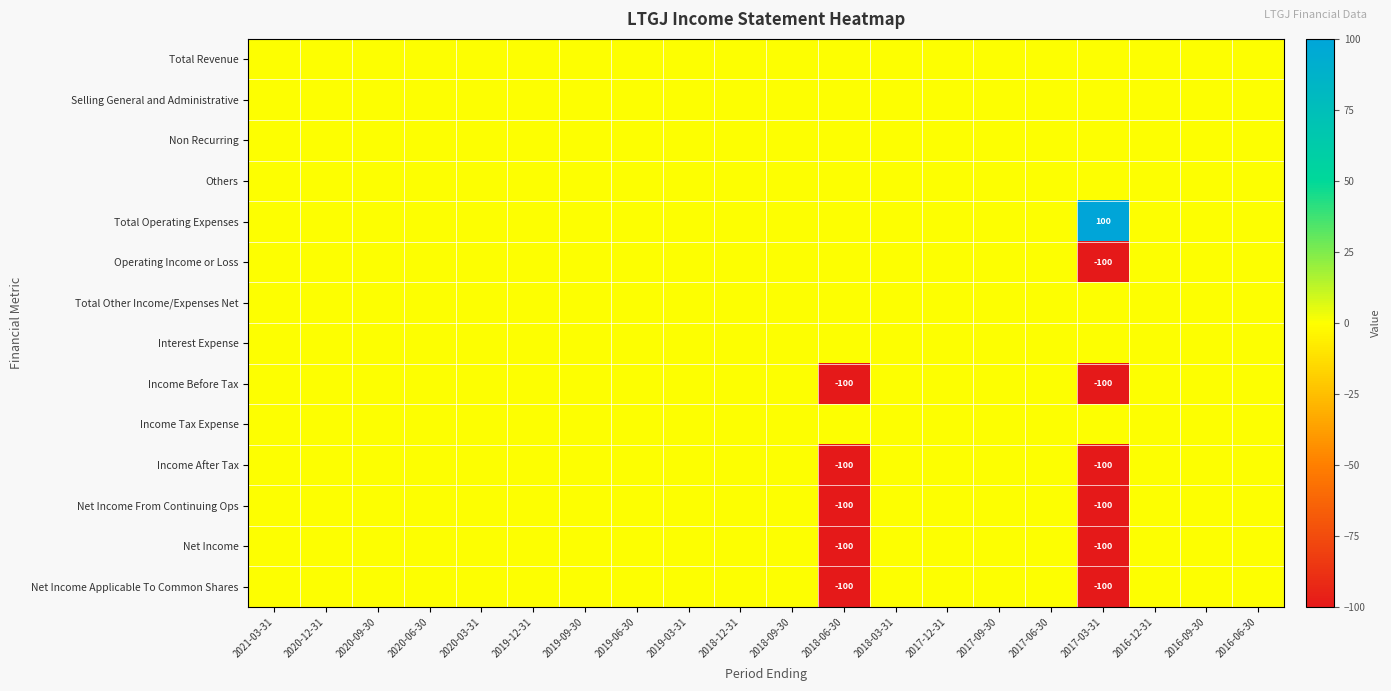

The value of Net Income From Continuing Ops at 2018-06-30 is -169. True or false?

False